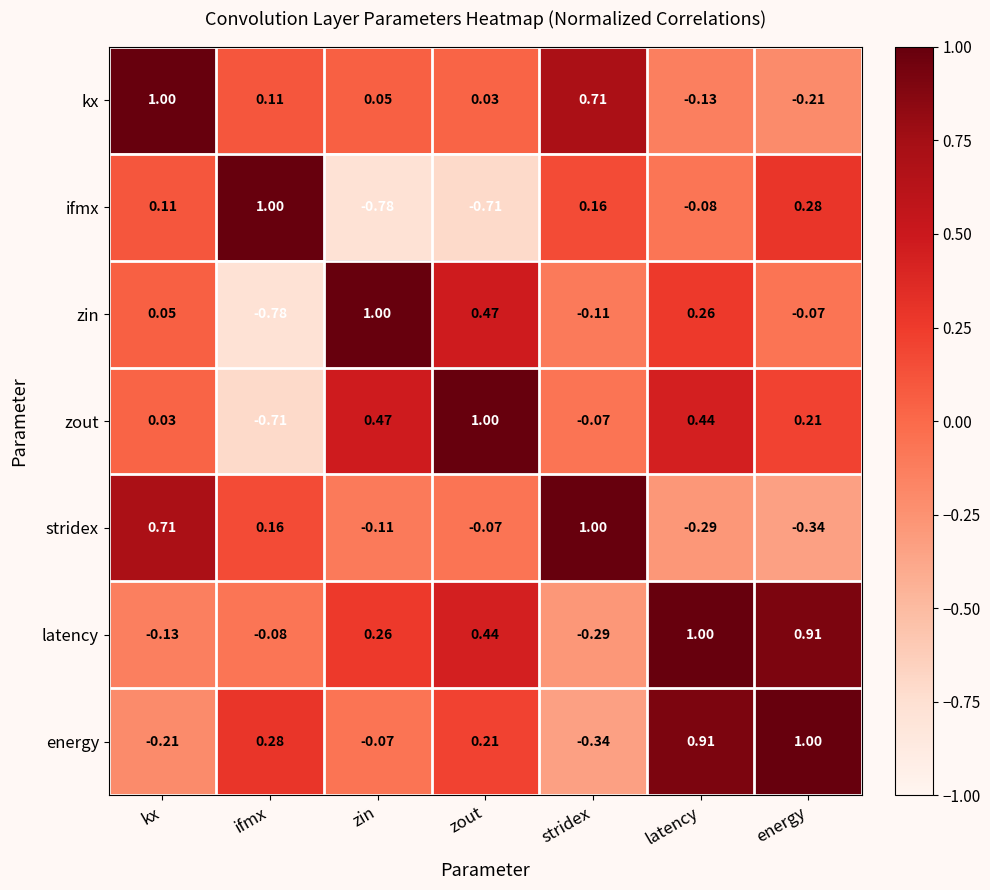

Which category has the highest value in the zin series?

zin